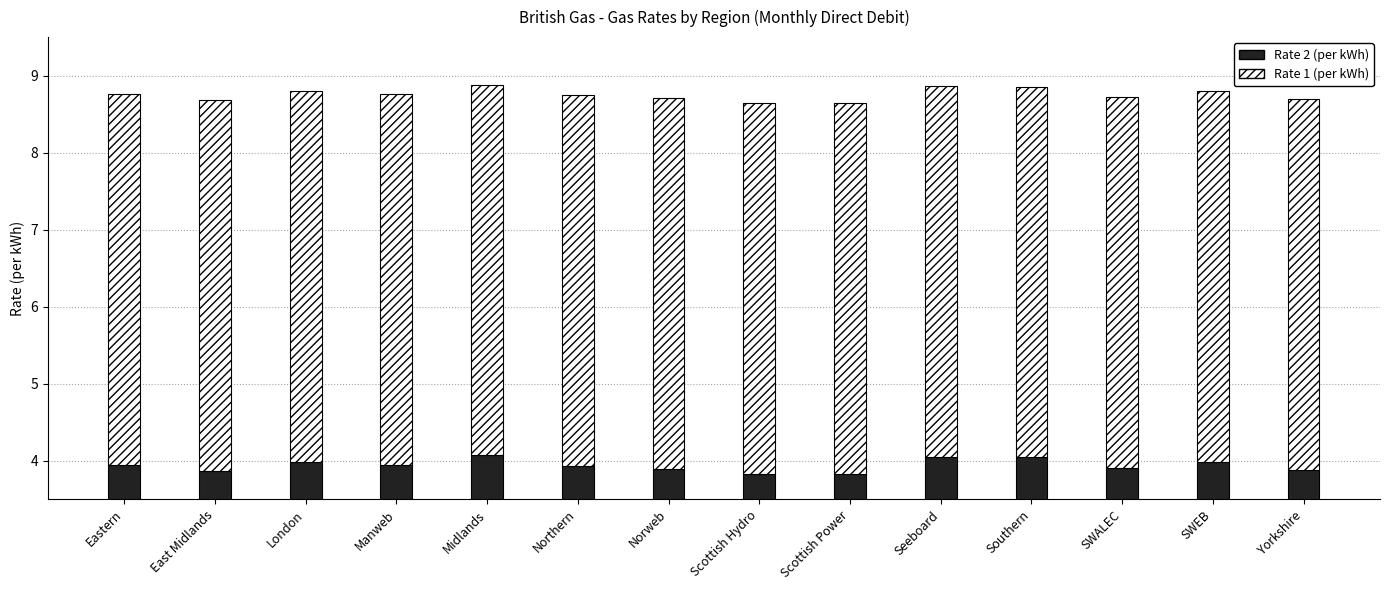

Is it true that Rate 2 (per kWh) equals 3.9 at Eastern?

True